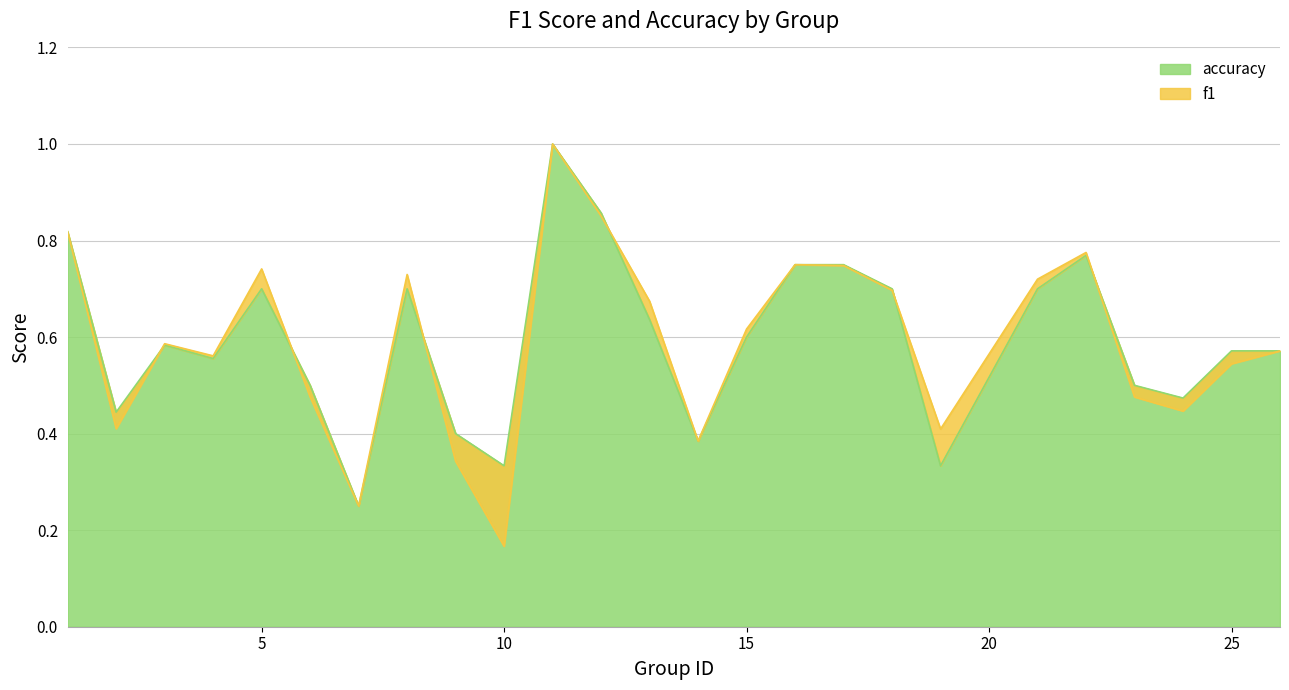

How many series are shown in this chart?

2